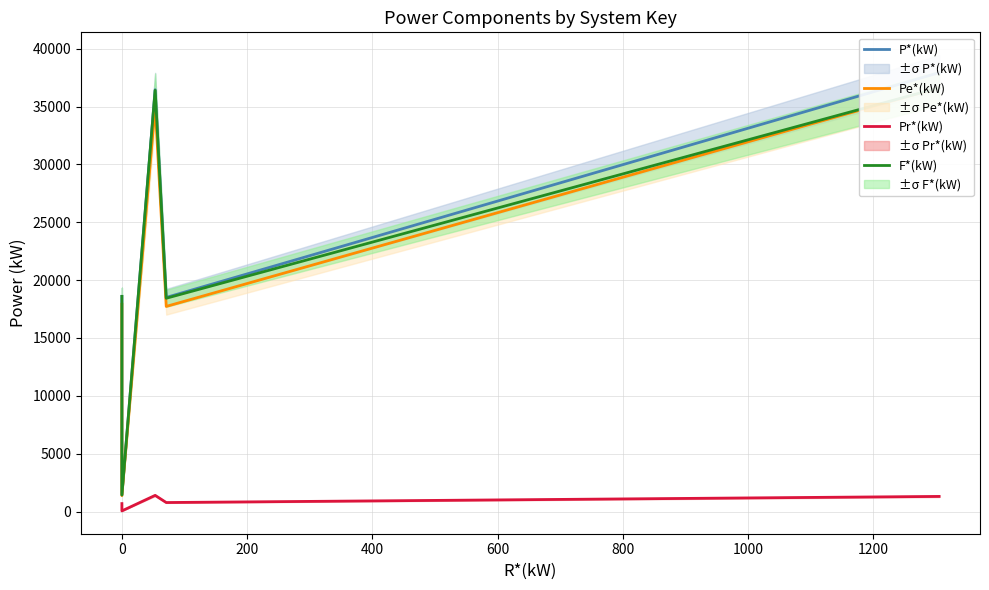

Which series changed the most between −200 and 400?

Pe*(kW)